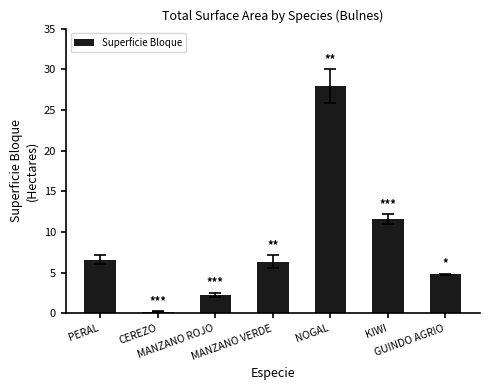

Approximately how many times larger is the value at PERAL compared to MANZANO ROJO?

2.9